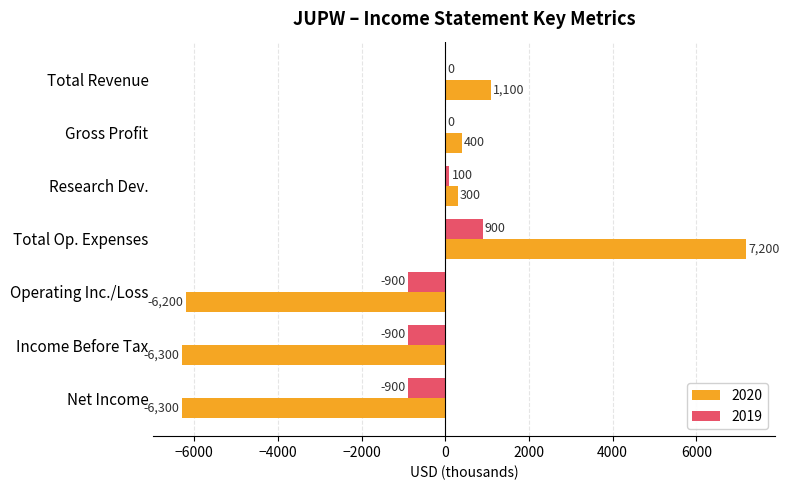

What is the sum of the 2019 values at Total Op. Expenses and Research Dev.?

1000